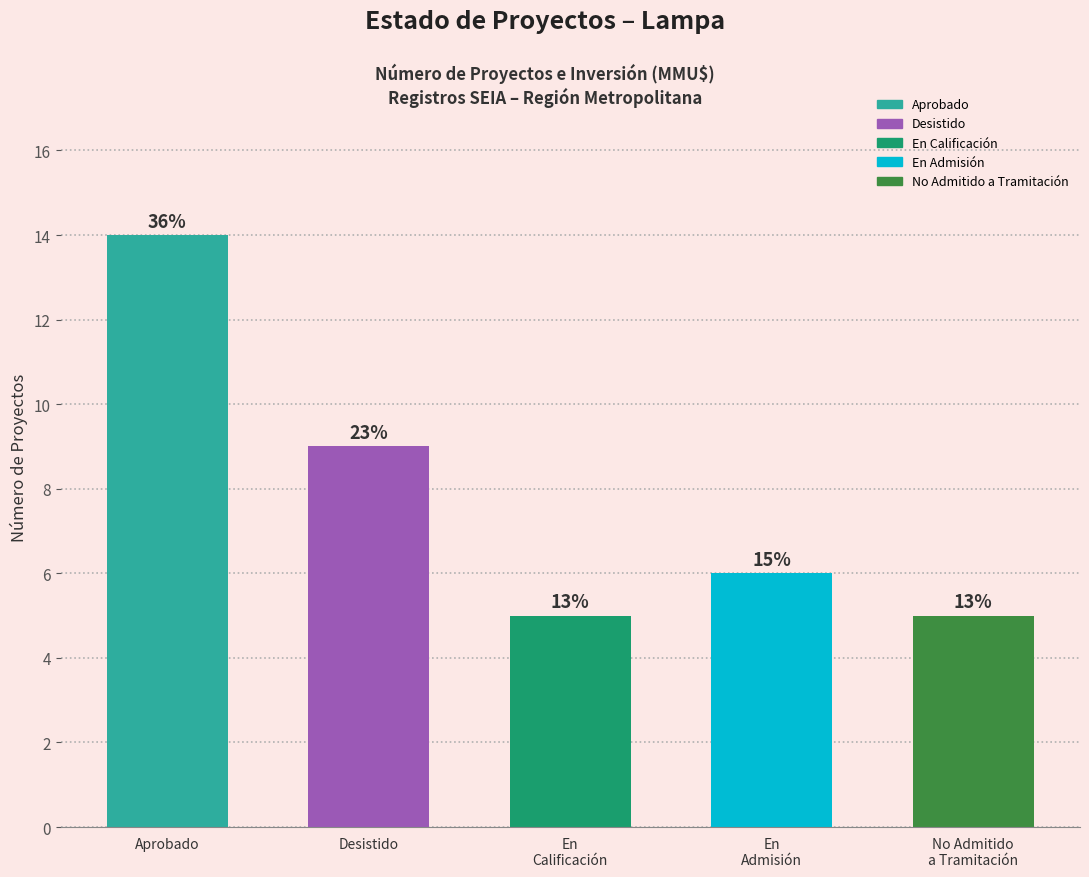

Where is the data nearest to the value 9?

Desistido